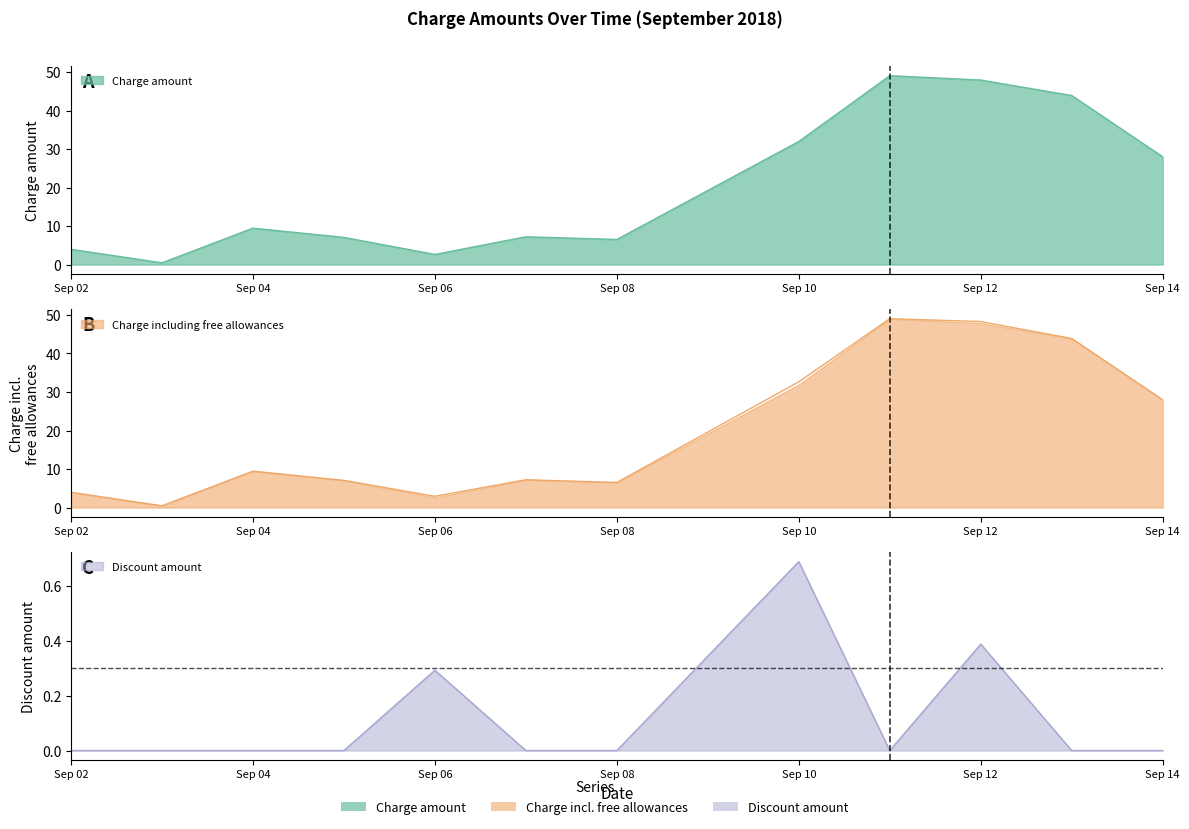

At which category does Charge amount reach its first local valley?

2018-09-03